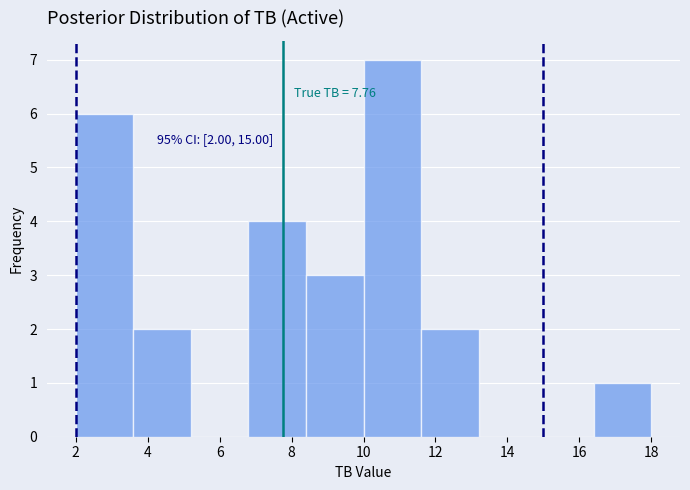

Which range on the x-axis has the tallest bar?

10.0 to 11.6